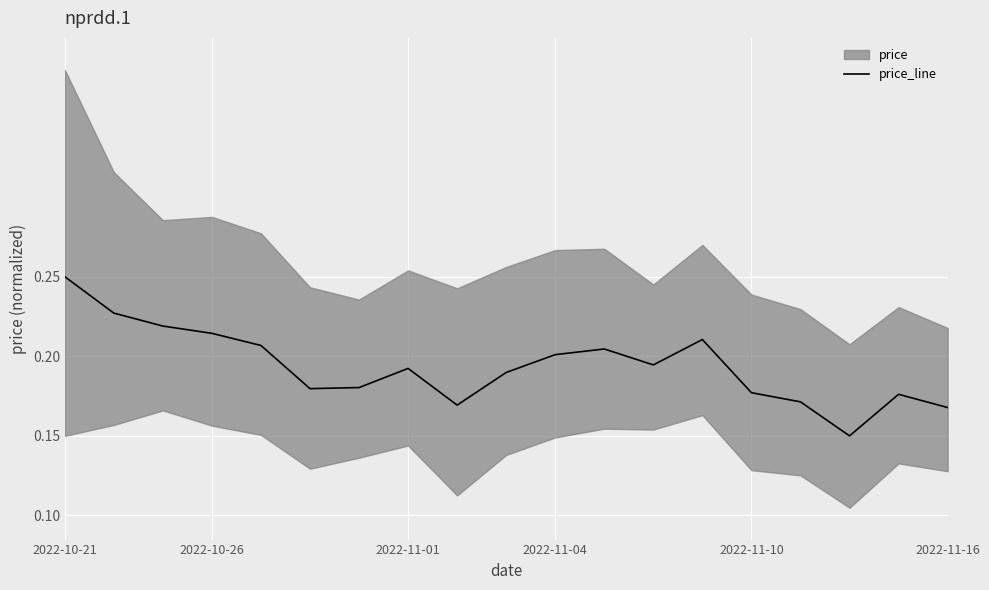

Which category has the lowest value across all series?

16